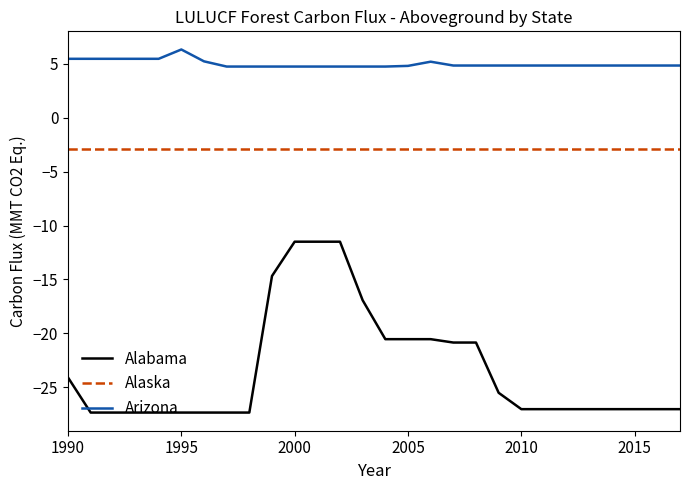

What is the maximum value for Alabama?

-11.5